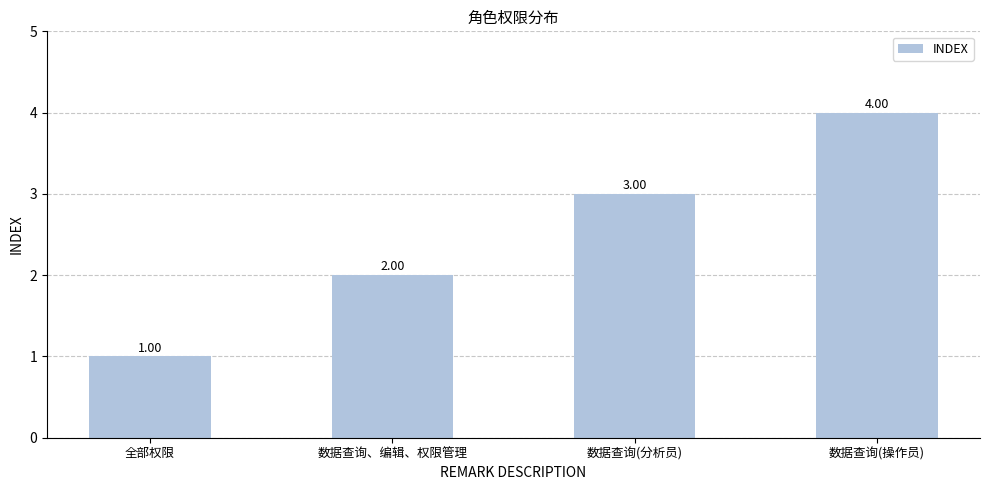

Reading left to right, list all the values displayed in this chart.

1	2	3	4